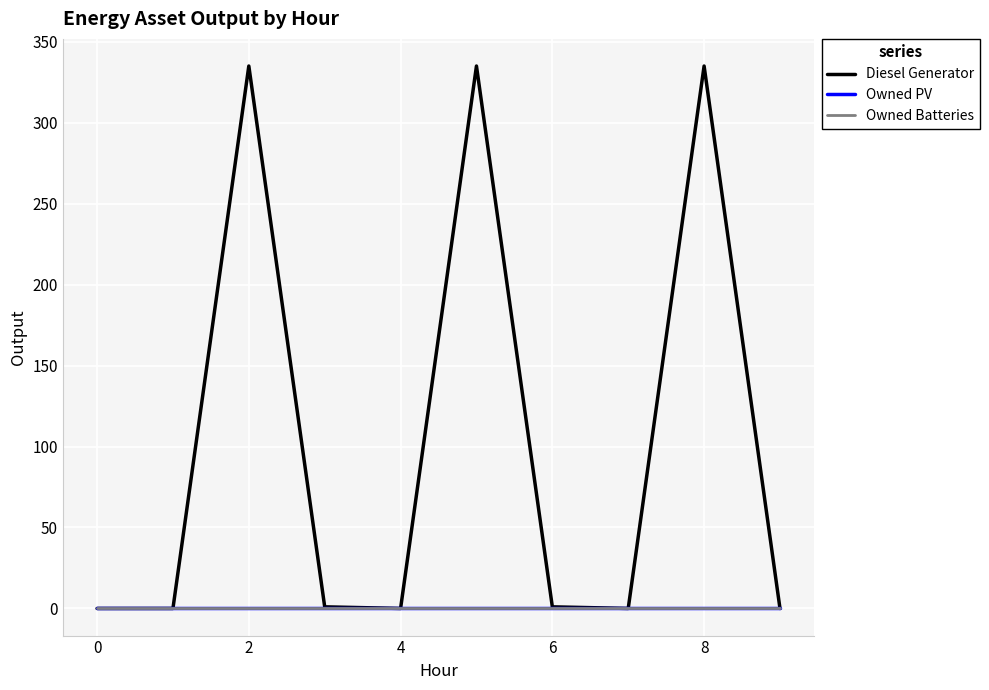

How many lines are shown in the chart?

3